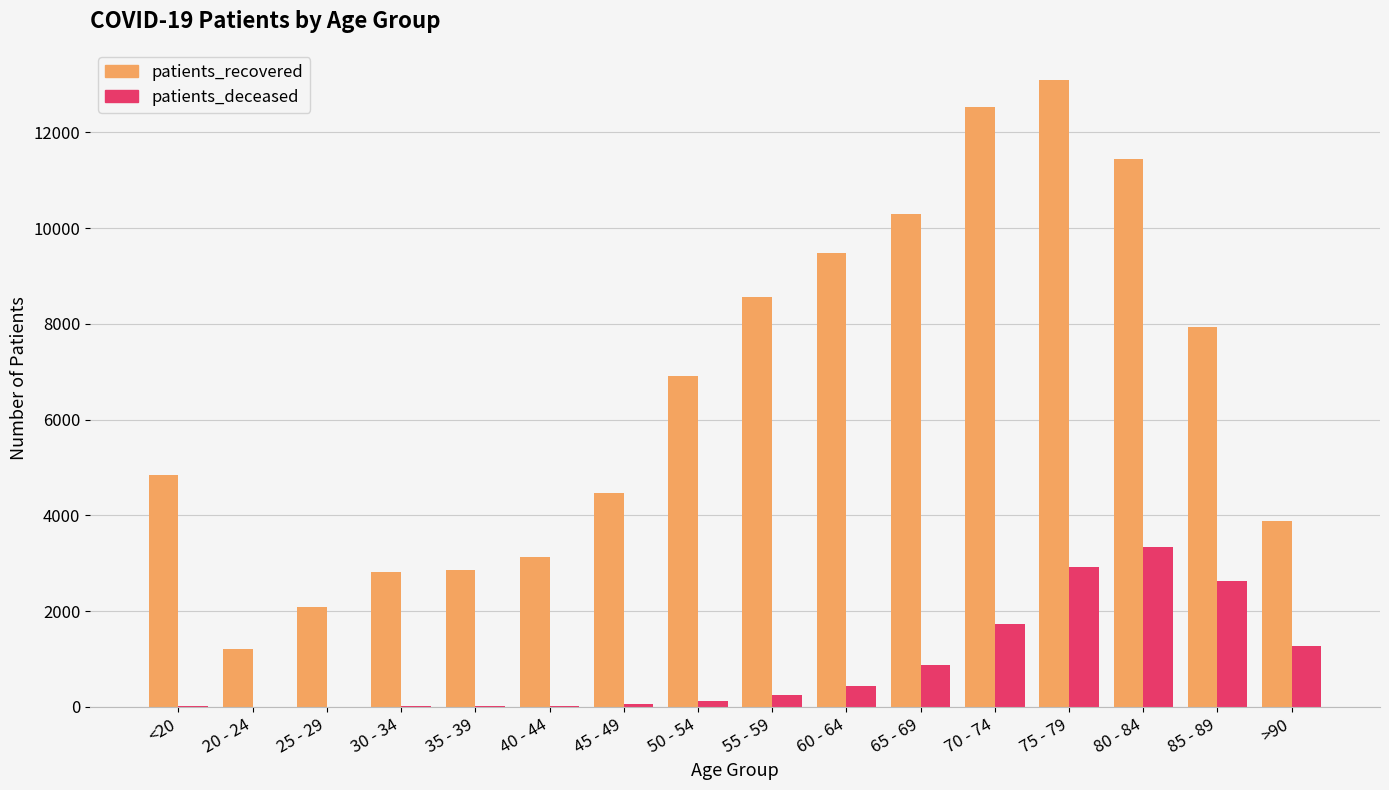

How many data points does each series have?

16